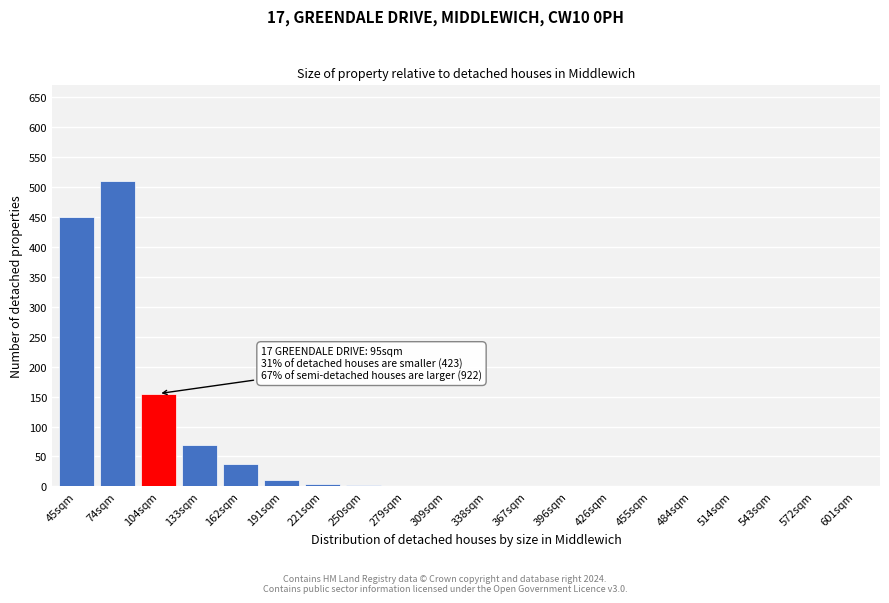

At which category does the chart reach its peak across all series?

74sqm